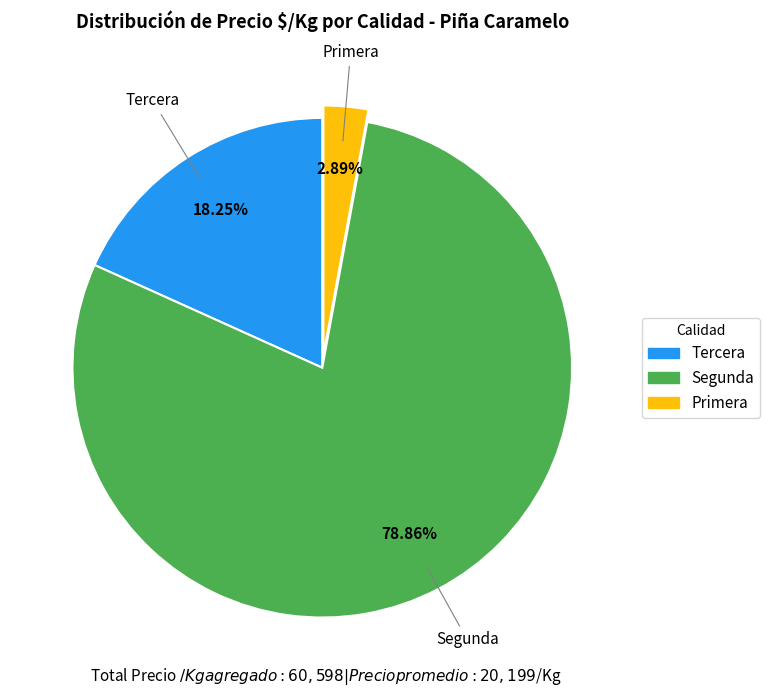

What is the smallest slice in the pie chart?

Primera